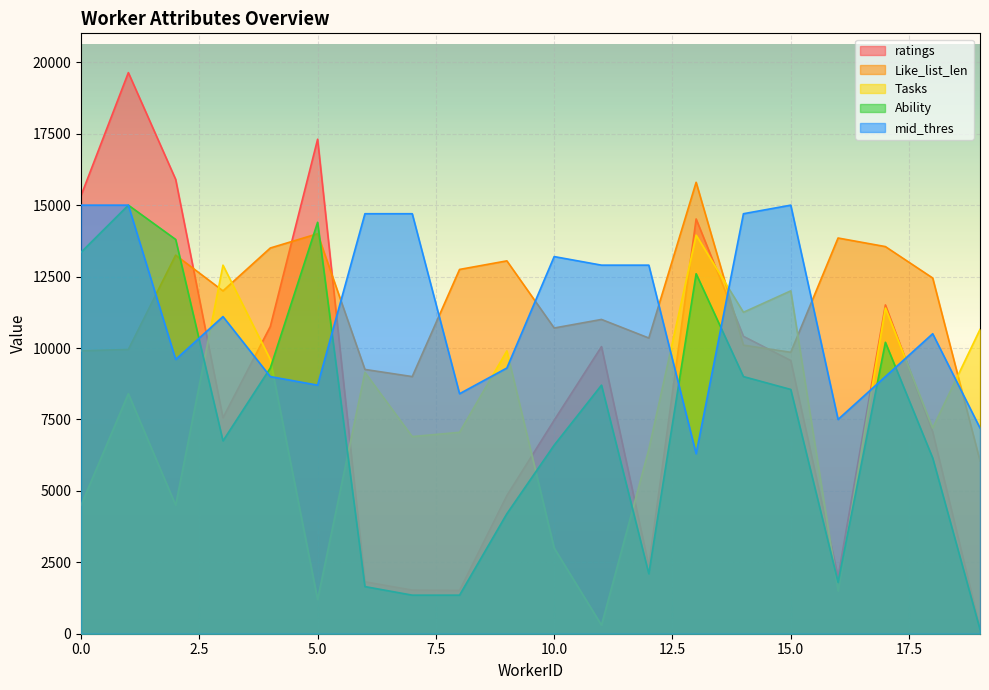

Reading left to right, transcribe all the data shown in this chart.

ratings: 15335	19639	15902	7559	10753	17307	1817	1527	1515	4835	7473	10049	2376	14517	10410	9563	1984	11509	7064	193
Like_list_len: 9900	9950	13250	12000	13500	14000	9250	9000	12750	13050	10700	11000	10350	15800	10100	9850	13850	13550	12450	6050
Tasks: 4500	8400	4500	12900	9600	1200	9150	6900	7050	9900	3000	300	6450	13950	11250	12000	1500	11400	7200	10650
Ability: 13350	15000	13800	6750	9300	14400	1650	1350	1350	4200	6600	8700	2100	12600	9000	8550	1800	10200	6150	150
mid_thres: 15000	15000	9600	11100	9000	8700	14700	14700	8400	9300	13200	12900	12900	6300	14700	15000	7500	9000	10500	7200